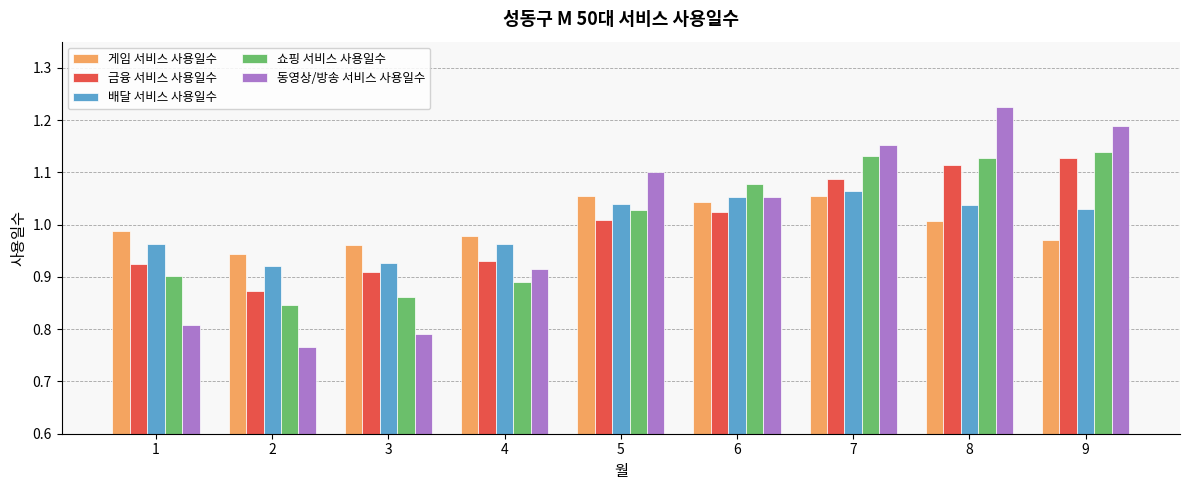

Between 1 and 4, which series saw the biggest shift?

동영상/방송 서비스 사용일수